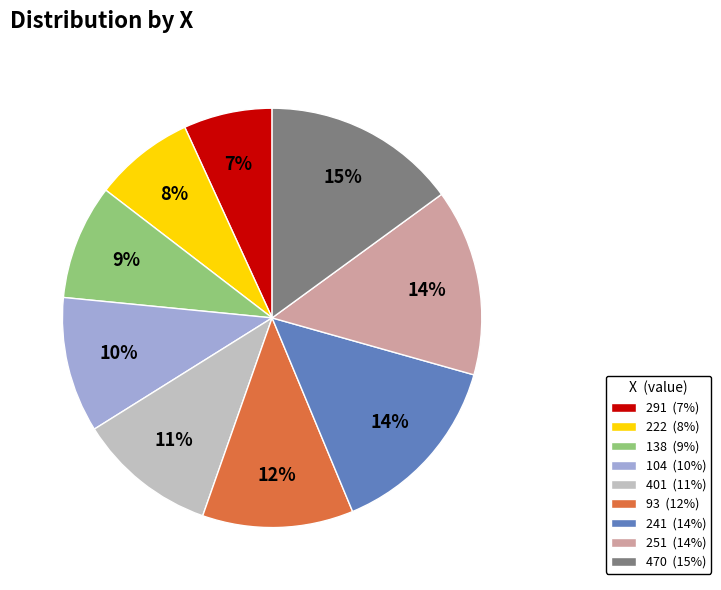

To the nearest percent, what is the average slice percentage?

11%